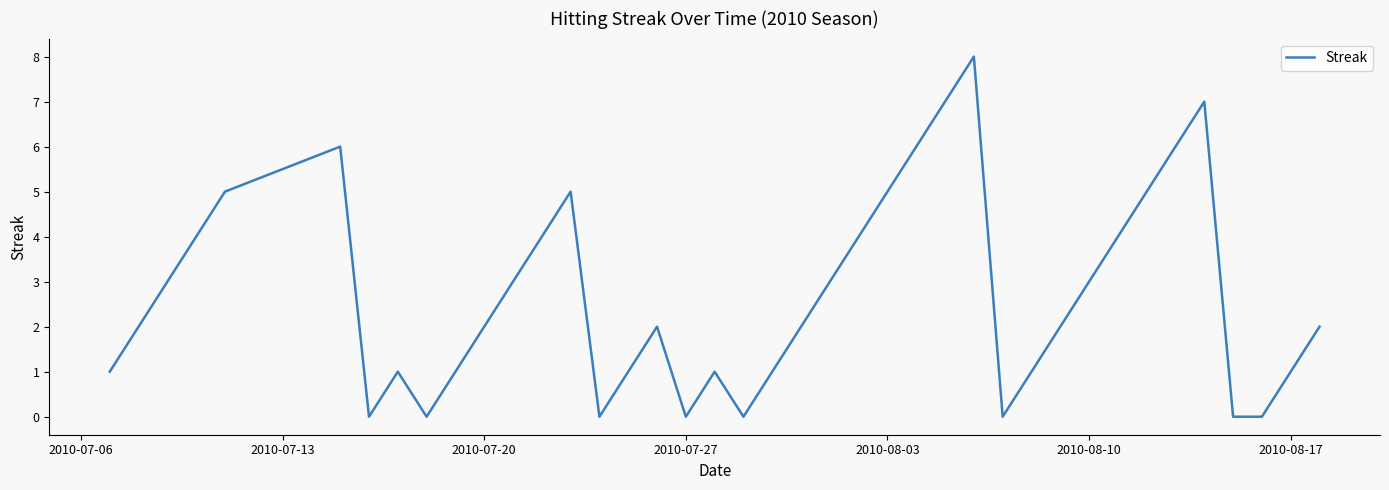

What is the difference between the maximum and minimum values?

8